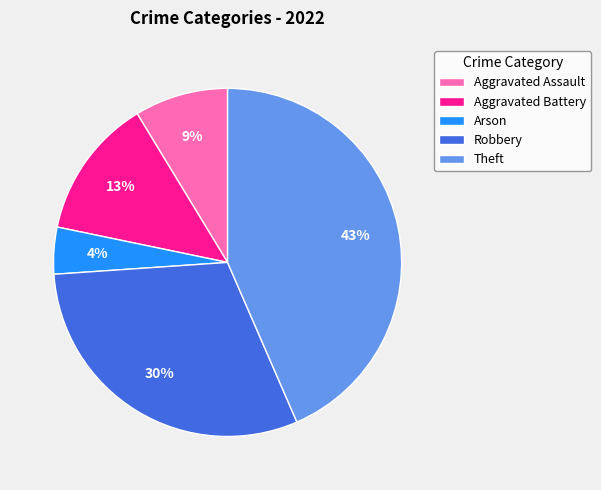

Does any single category account for the majority?

No